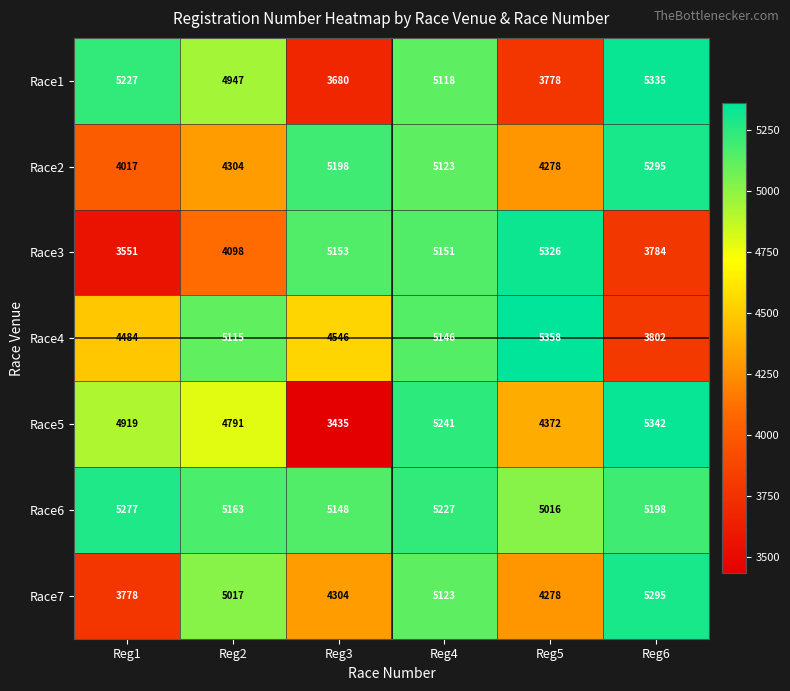

Which series has the largest range (max minus min)?

Race5